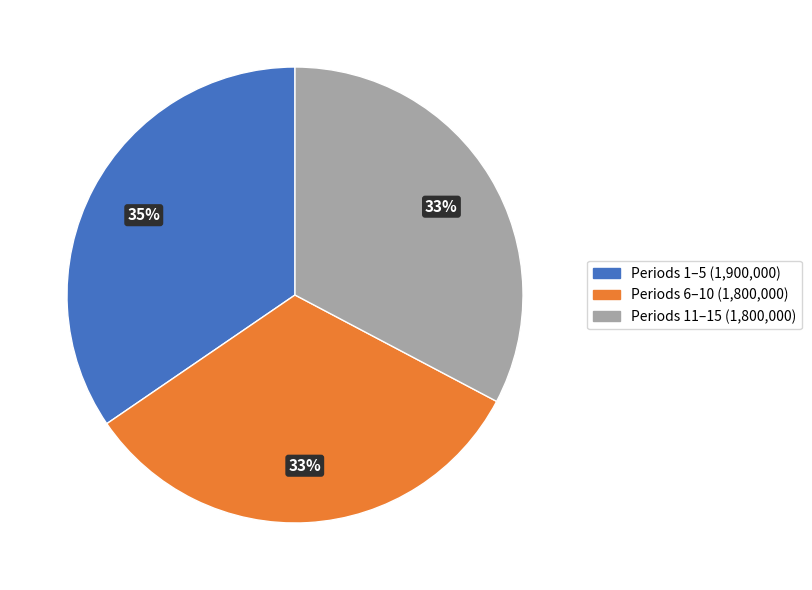

Is there any slice that represents more than half of the pie?

No